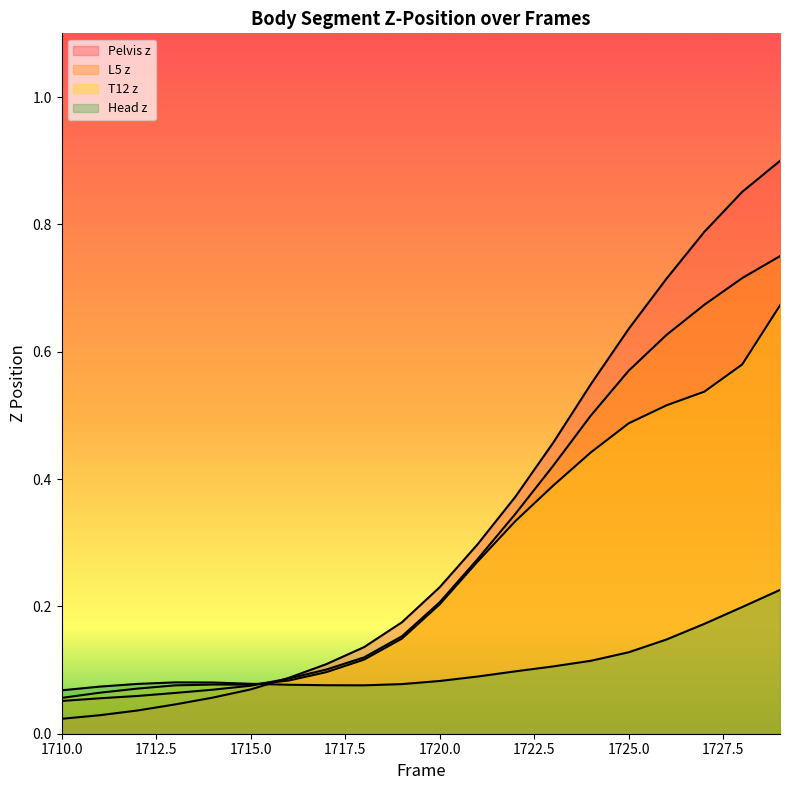

Which series ends up on top after the final intersection of L5 z and Pelvis z?

Pelvis z